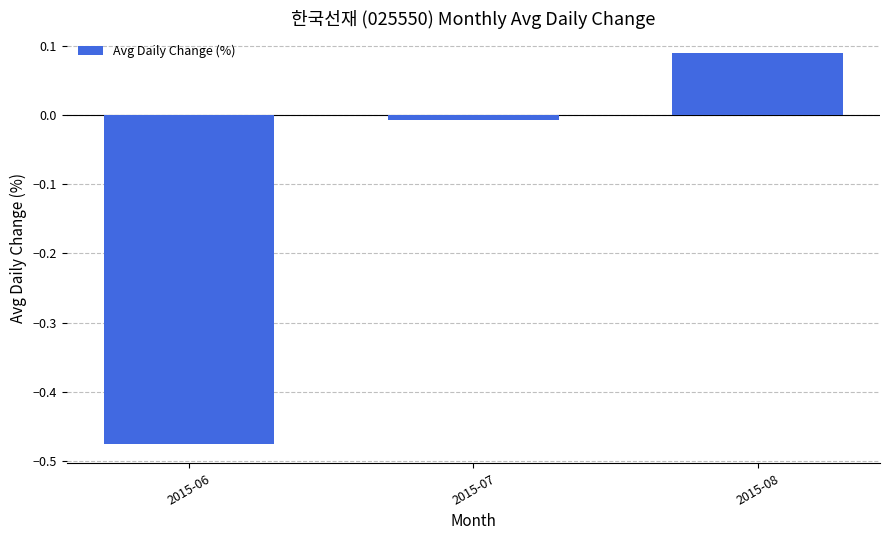

Rank the categories by value from highest to lowest.

2015-08, 2015-07, 2015-06